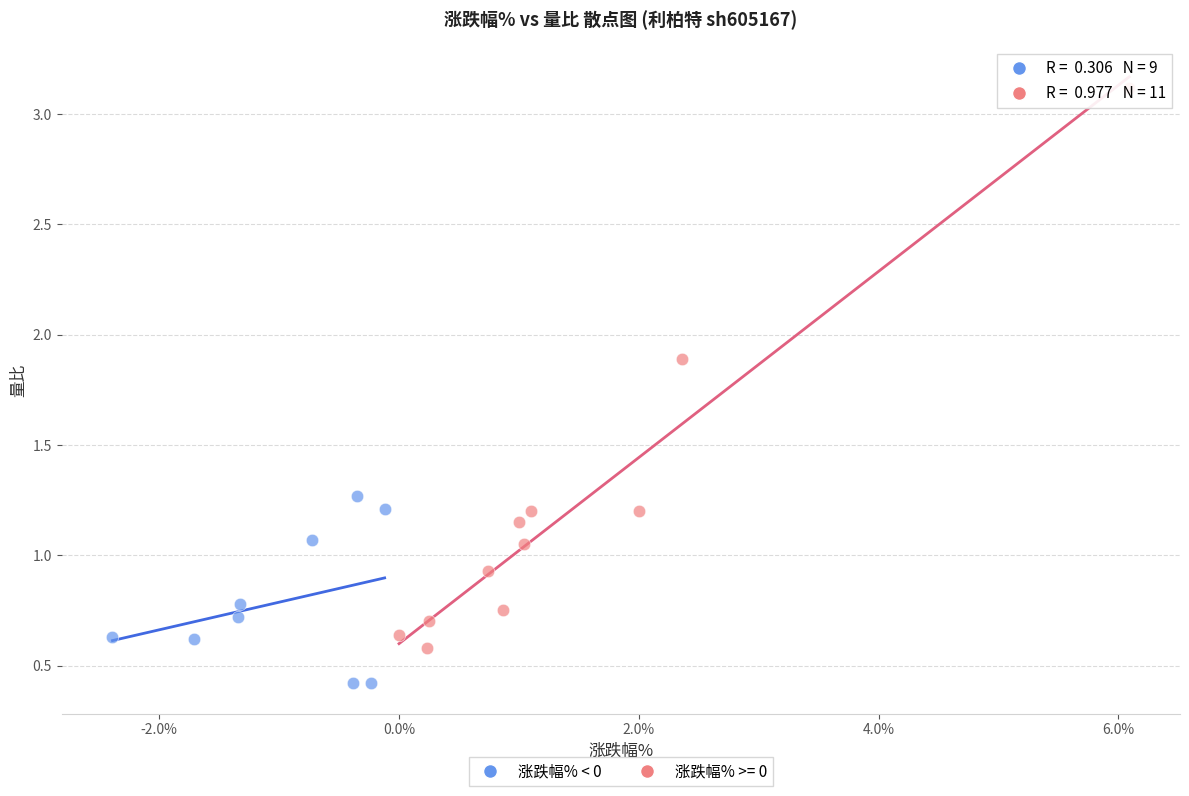

Which series has the widest spread of Y values?

涨跌幅% >= 0